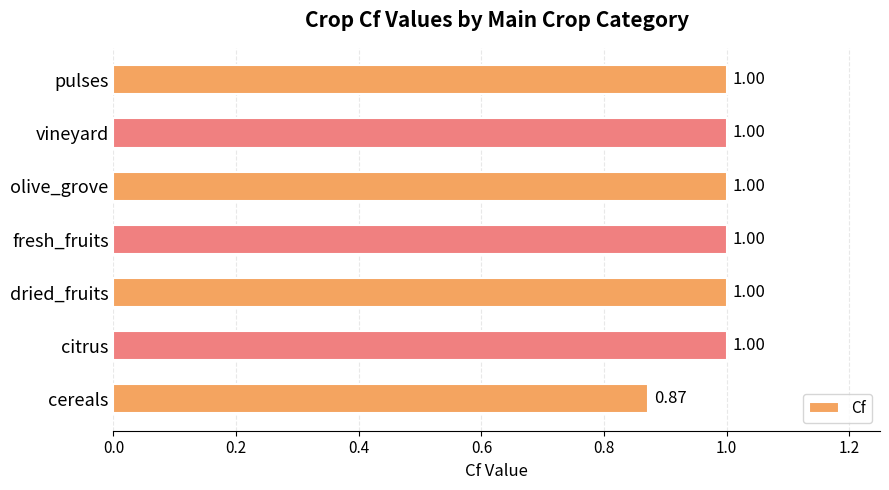

What is the average value?

1.0